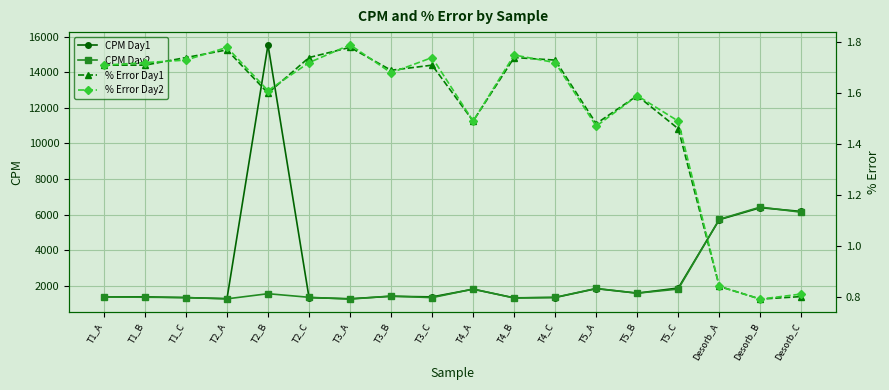

In % Error Day1, how many points are lower than both neighbors (excluding endpoints)?

5